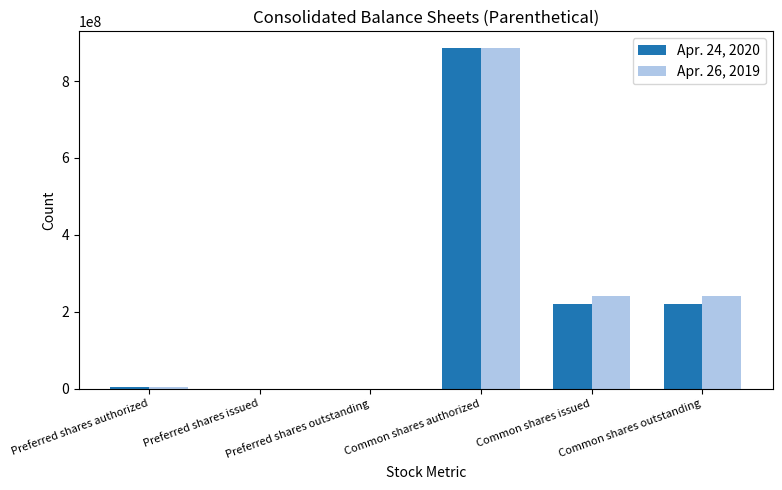

Are the bars horizontal?

No